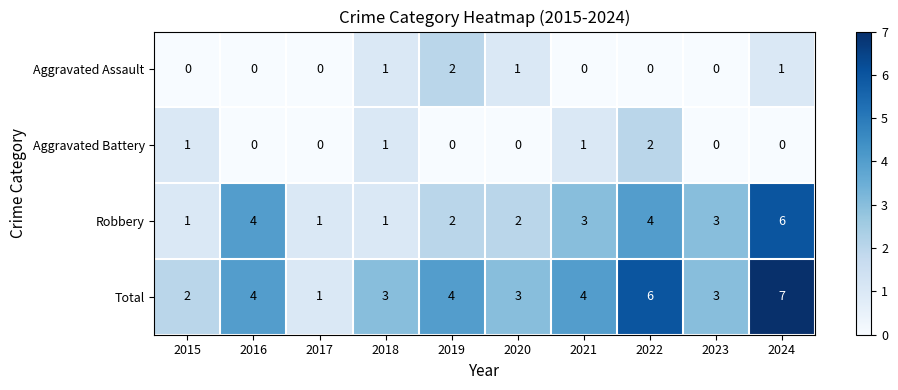

Which series has the widest spread of values?

Total